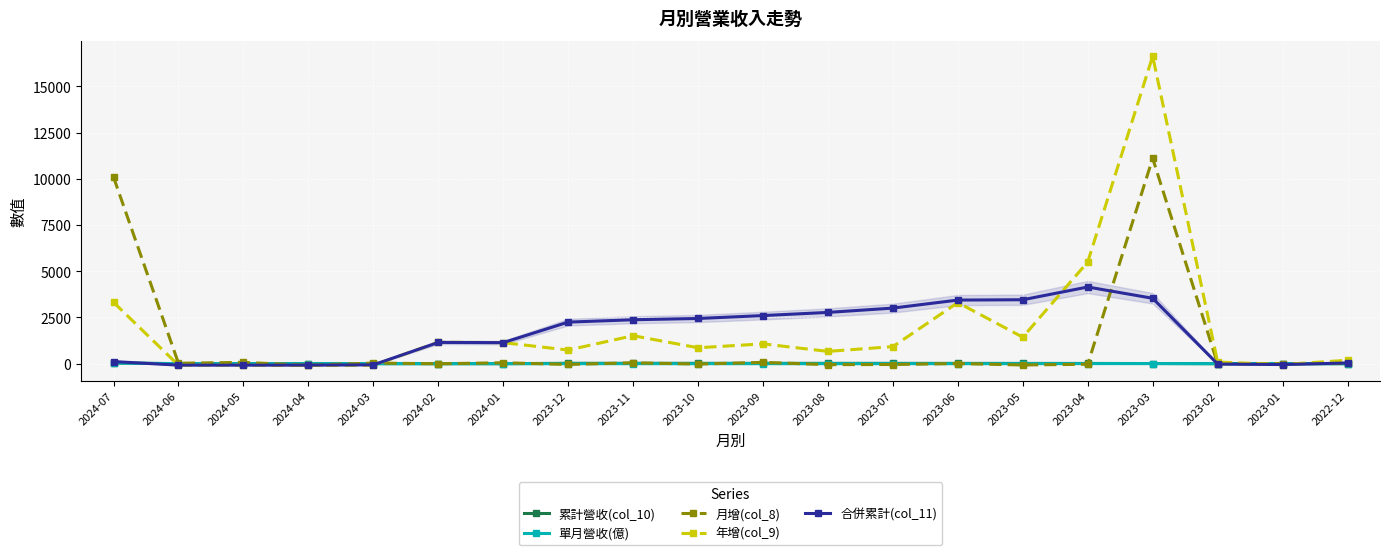

How many lines are shown in the chart?

5